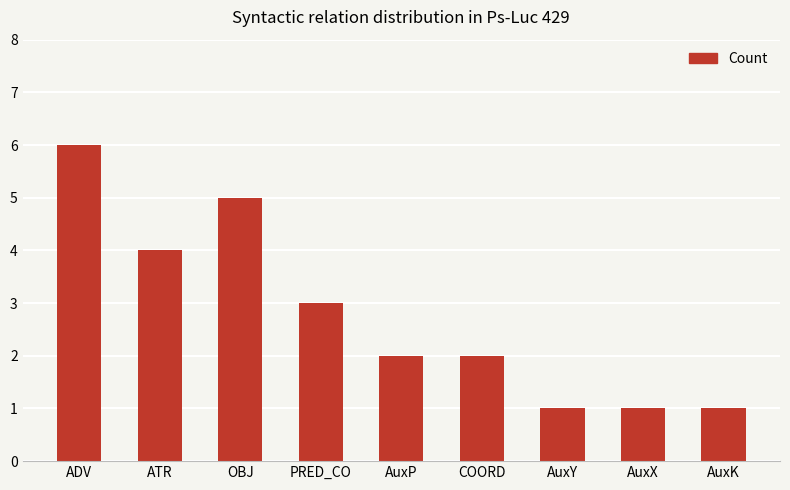

Count the values in the range 1 to 4.

7